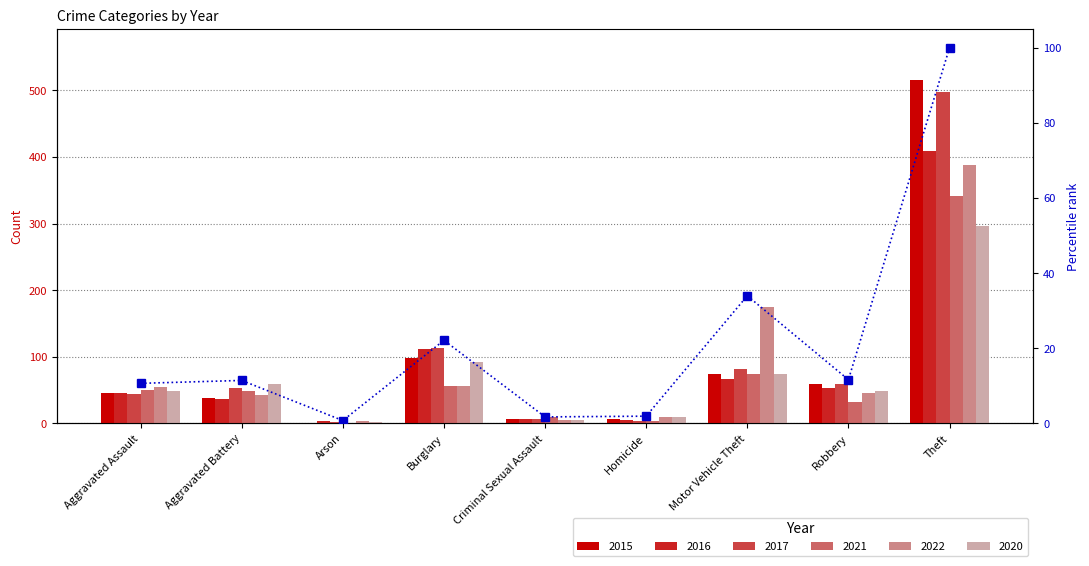

What is the difference between the second highest and minimum values?

33.2